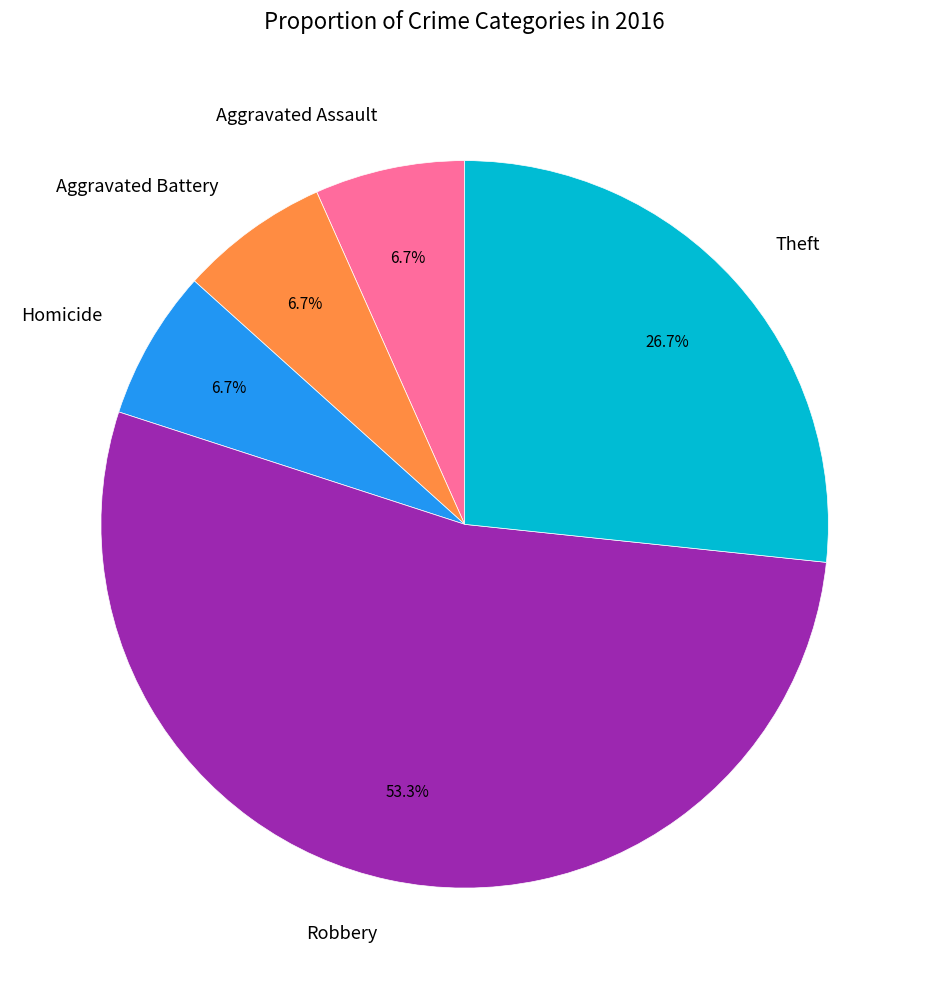

What percentage is NOT represented by Homicide?

93.3%